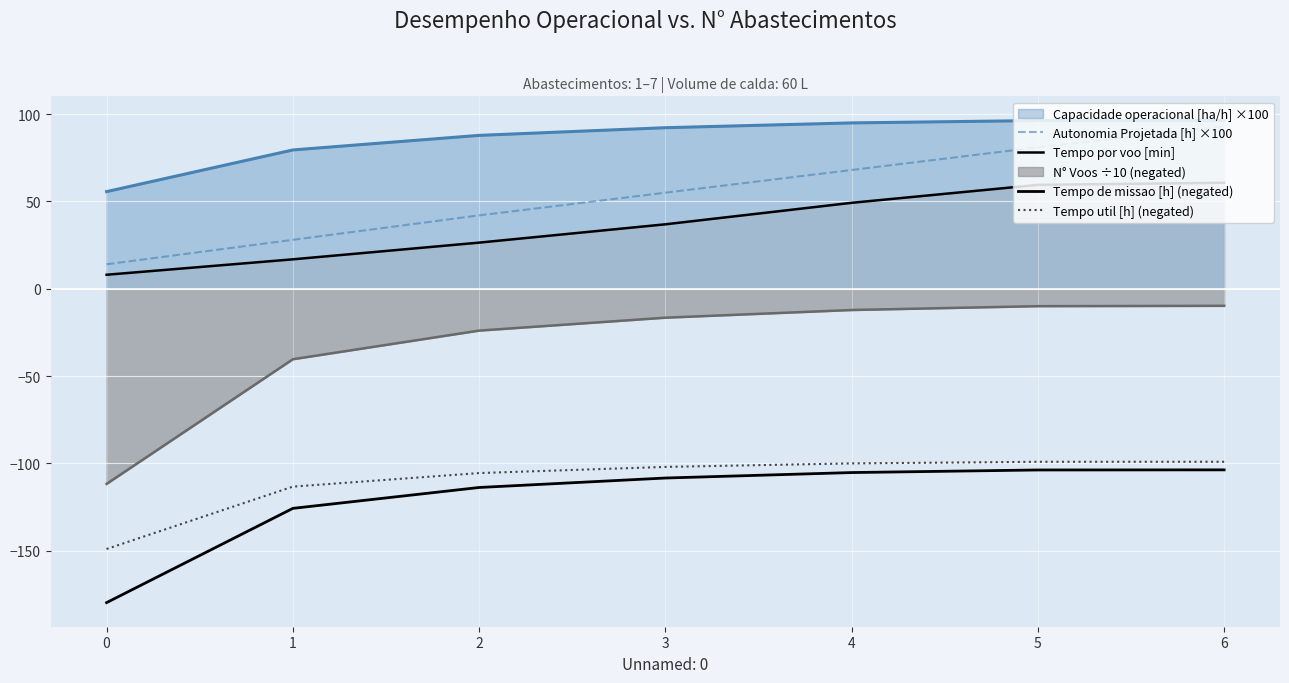

Count the number of categories in the chart.

7